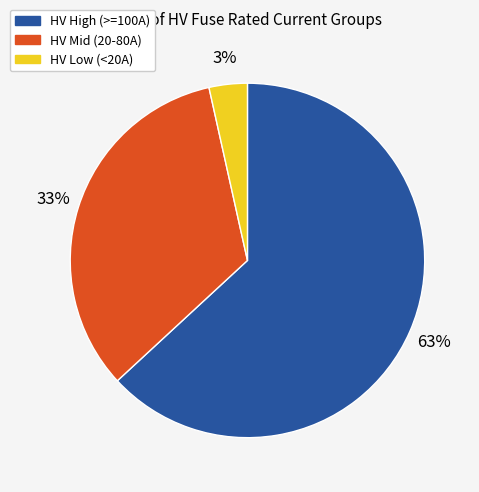

The HV High (>=100A) slice represents 70% of the pie. True or false?

False